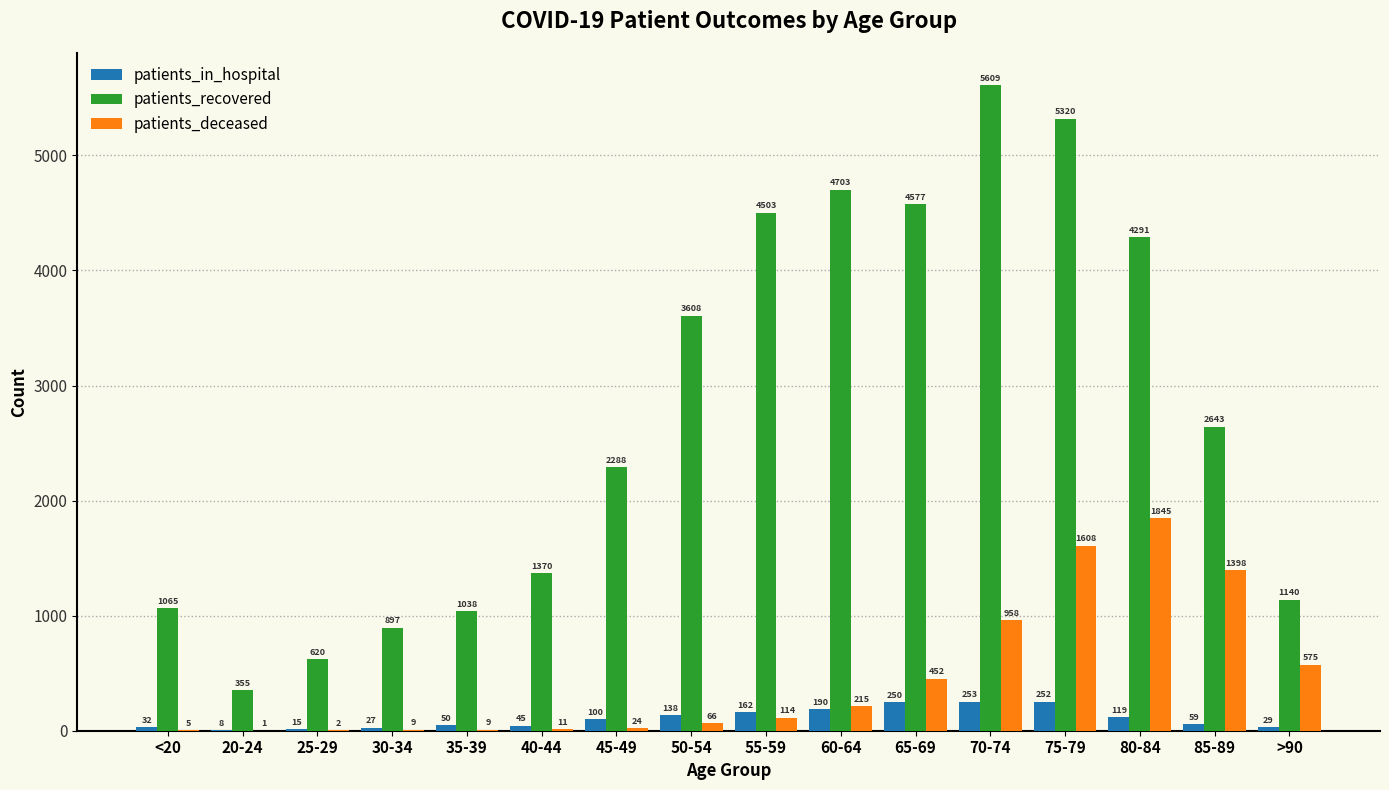

What is the sum of the patients_in_hospital values at 65-69 and 30-34?

277